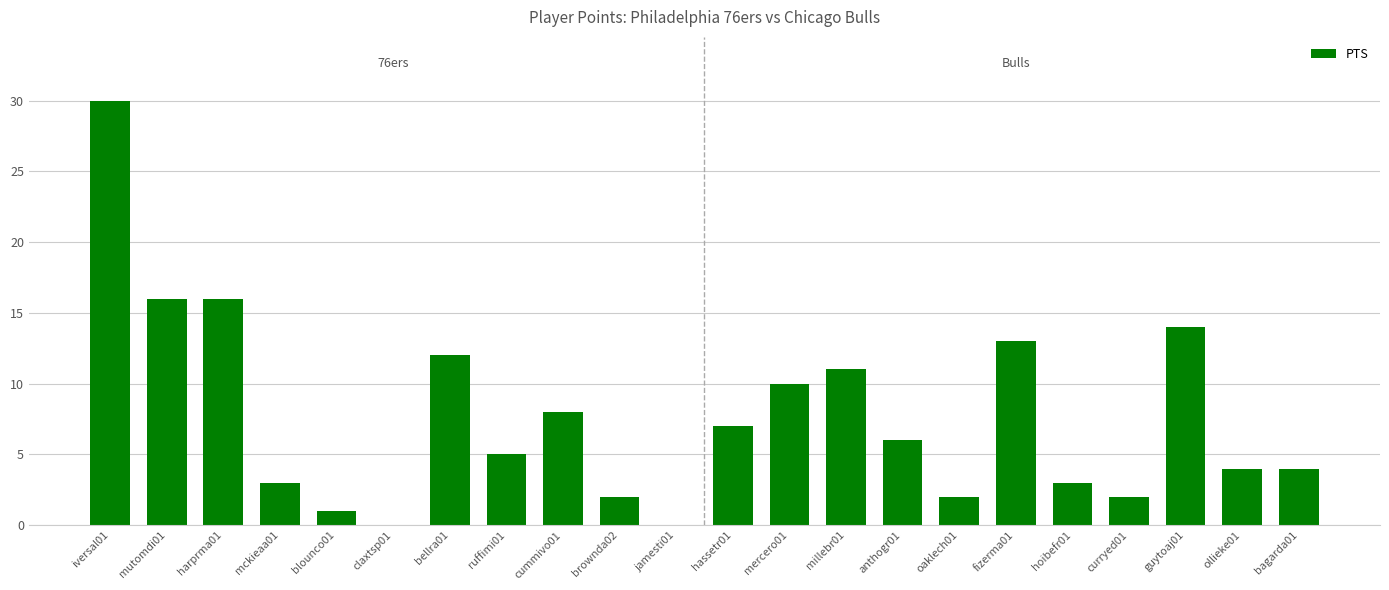

Between cummivo01 and harprma01, which is larger?

harprma01